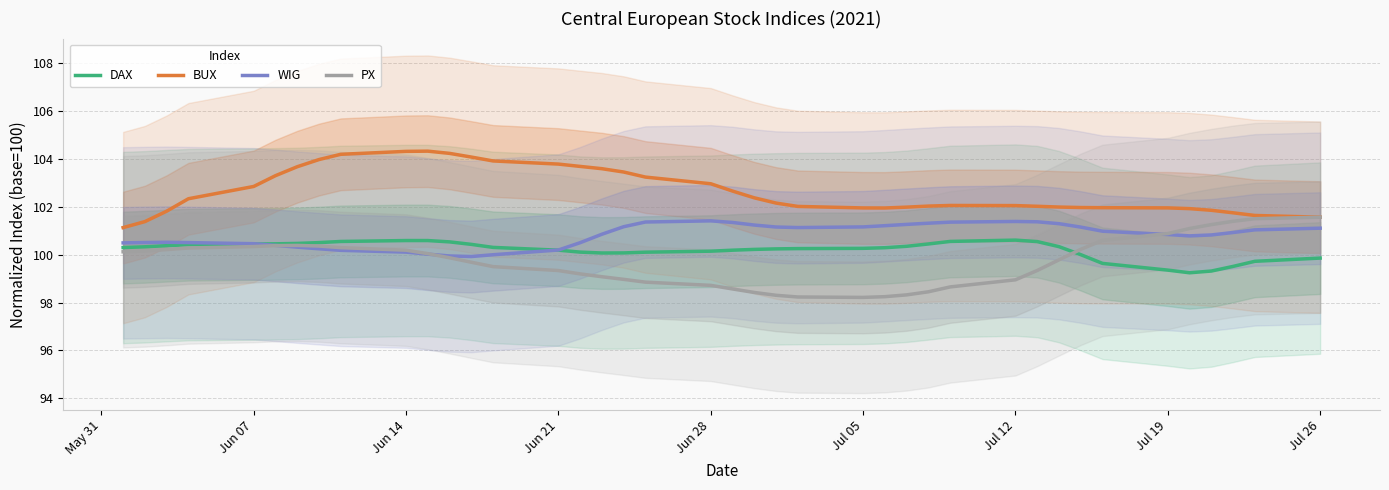

What is the difference between the maximum and minimum values in the PX series?

3.4